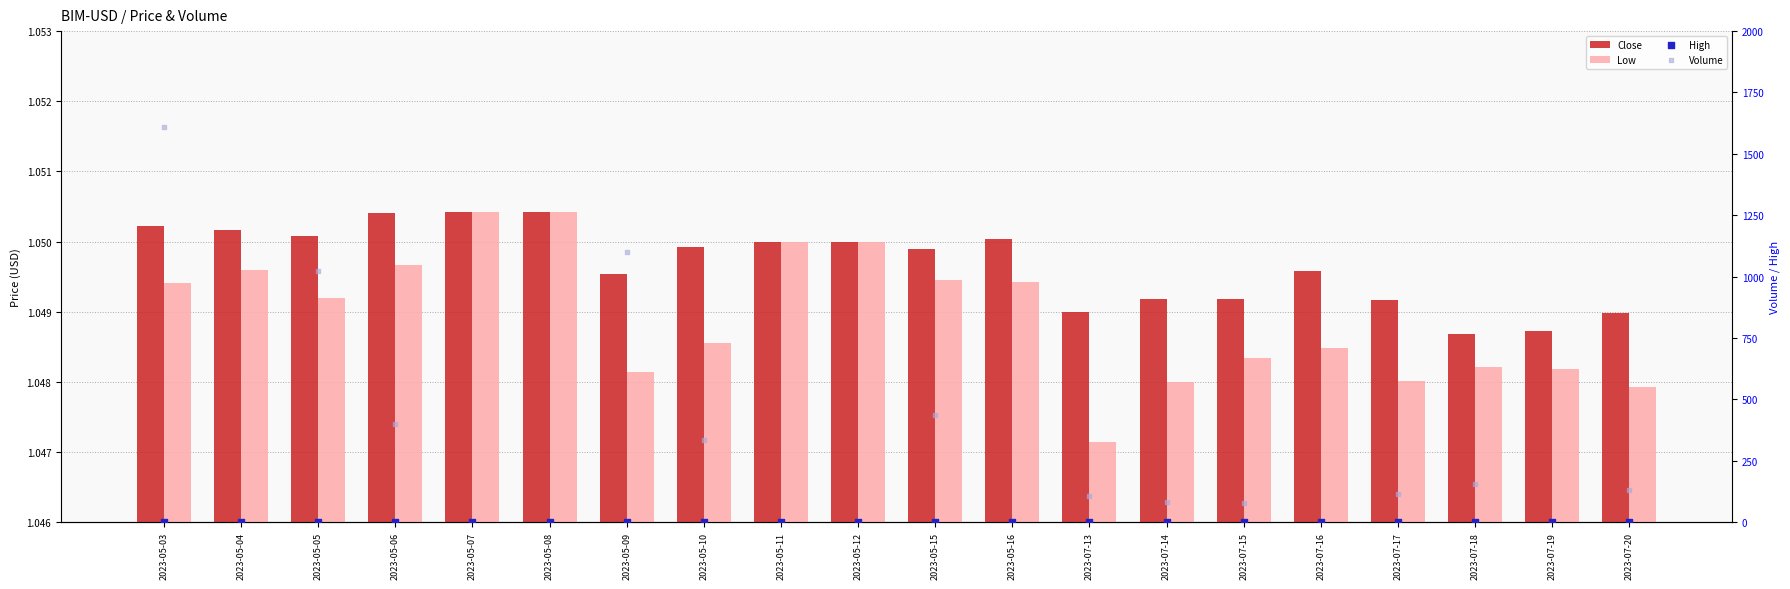

Is the value of Close at 2023-05-12 greater than the value of Low at 2023-05-16?

Yes